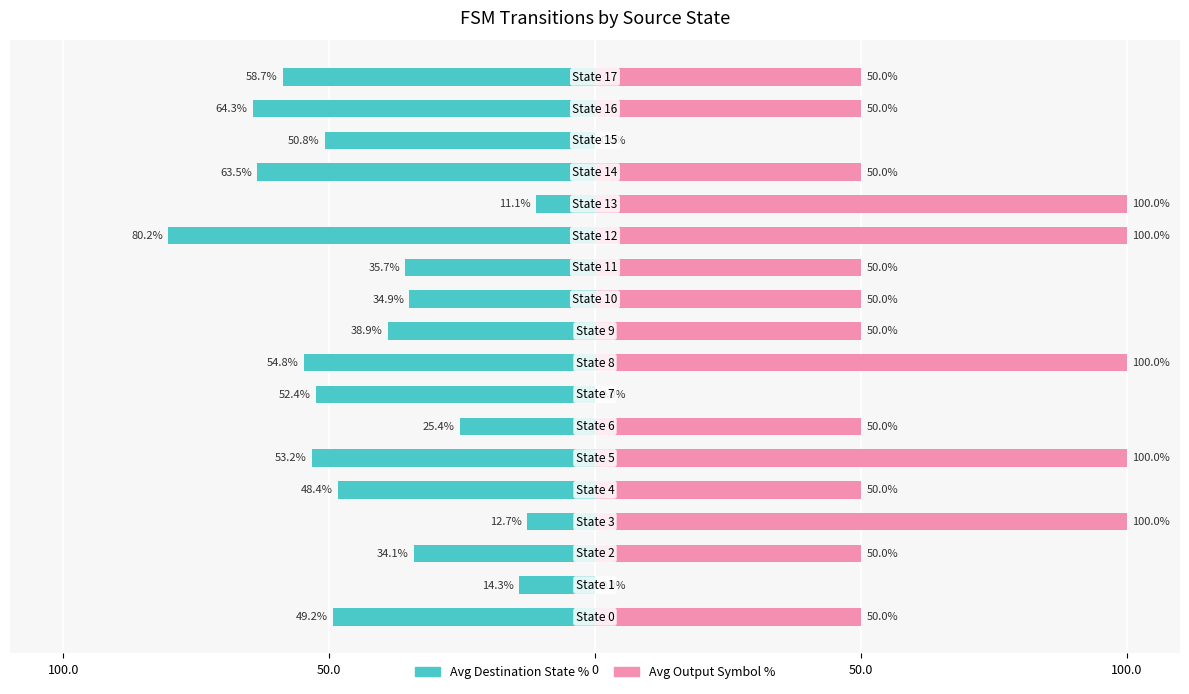

How many data points does each series have?

18